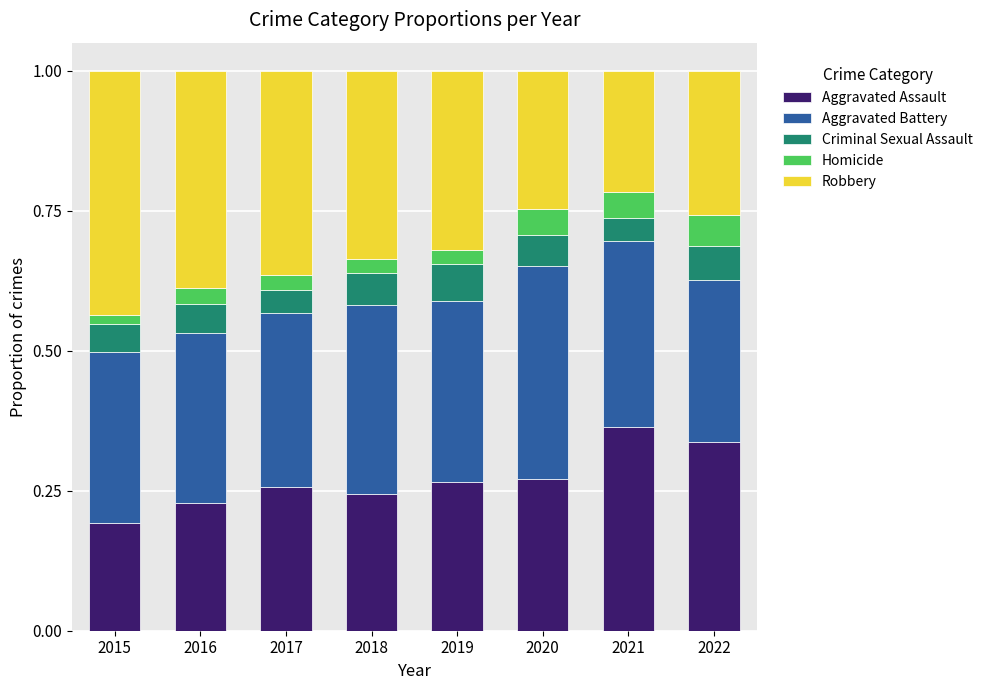

The Aggravated Assault series shows 0.2 at 2015. True or false?

True